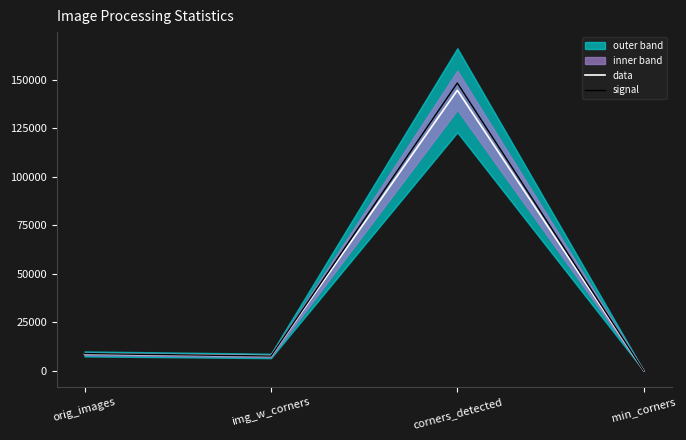

What position from the left is min_corners?

4